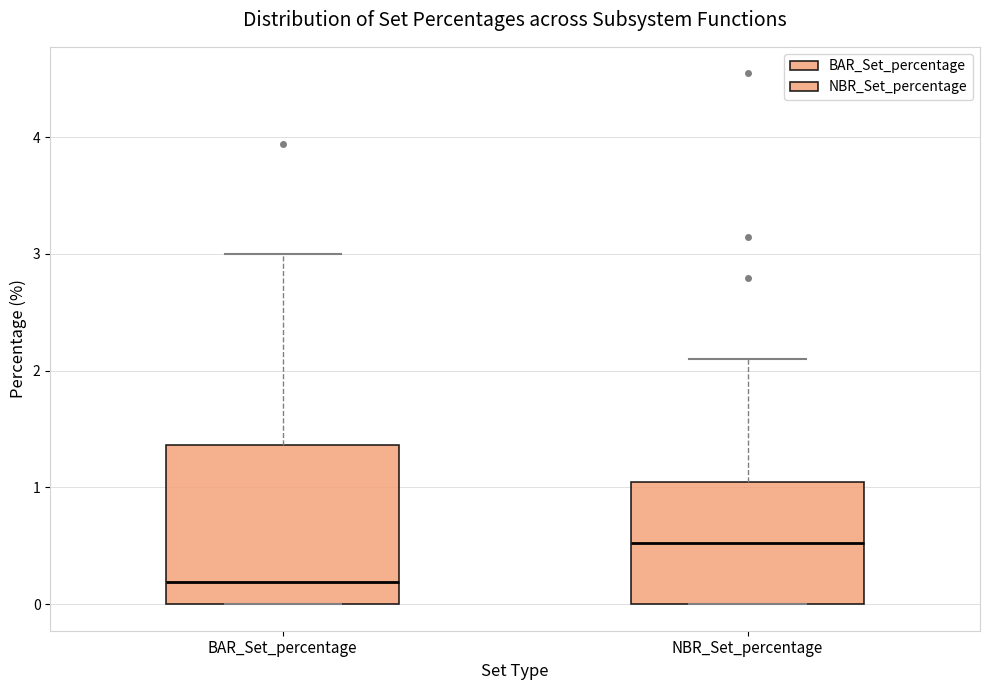

Which box has the highest median line?

NBR_Set_percentage